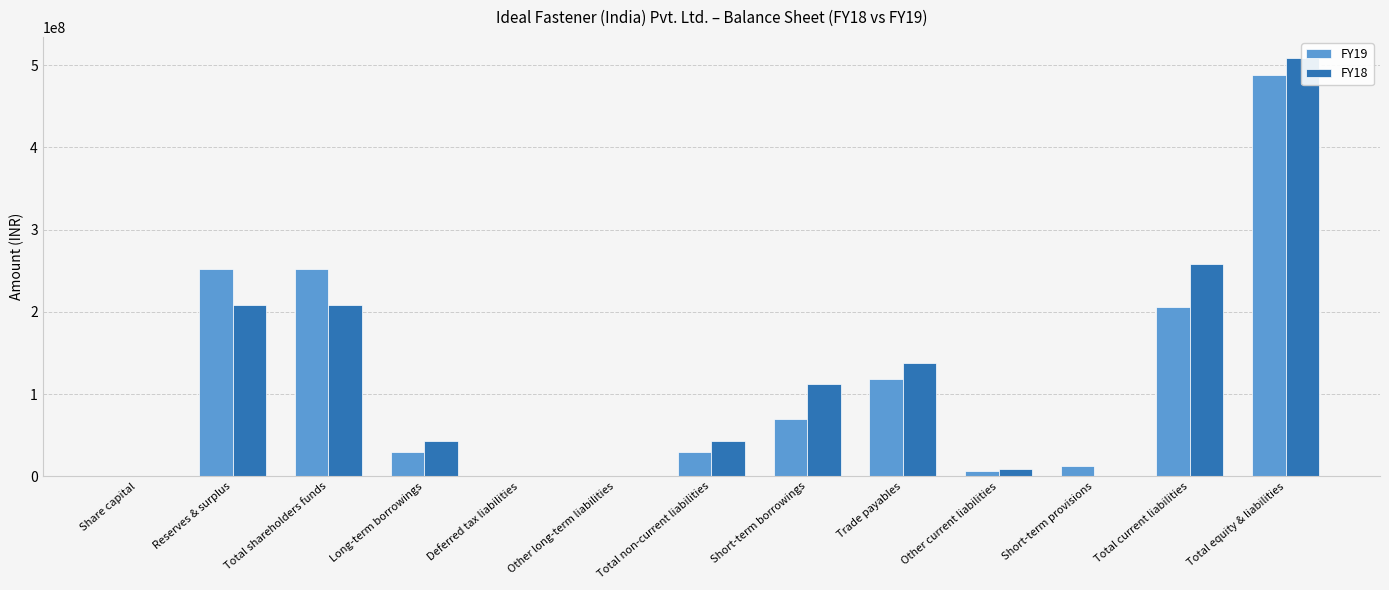

At which label does FY18 reach its minimum?

Deferred tax liabilities